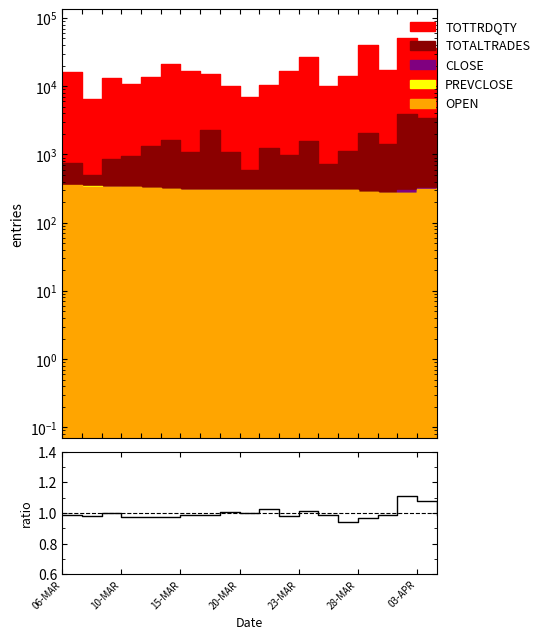

Between 11 and 19, which is larger?

19